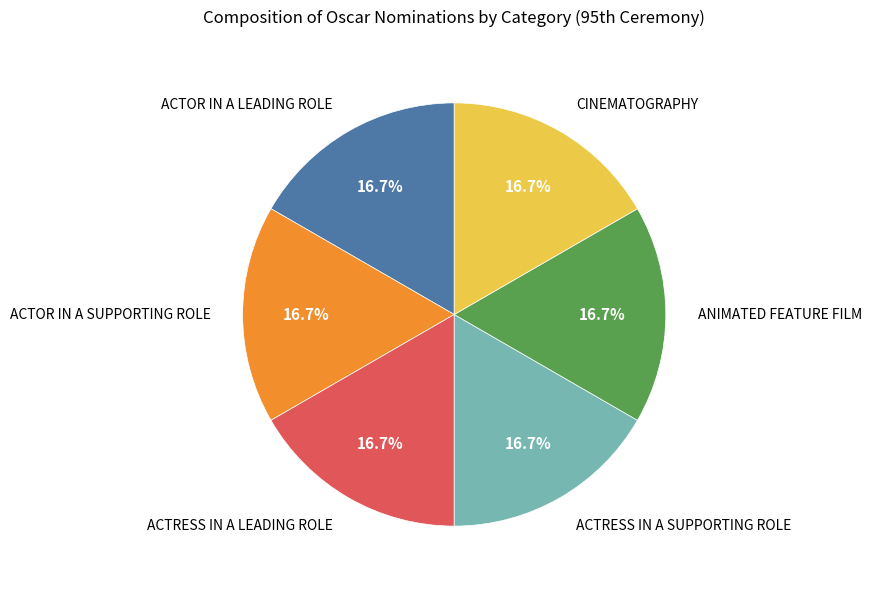

What is the ratio of the value at ACTOR IN A LEADING ROLE to the value at ACTRESS IN A LEADING ROLE?

1.0